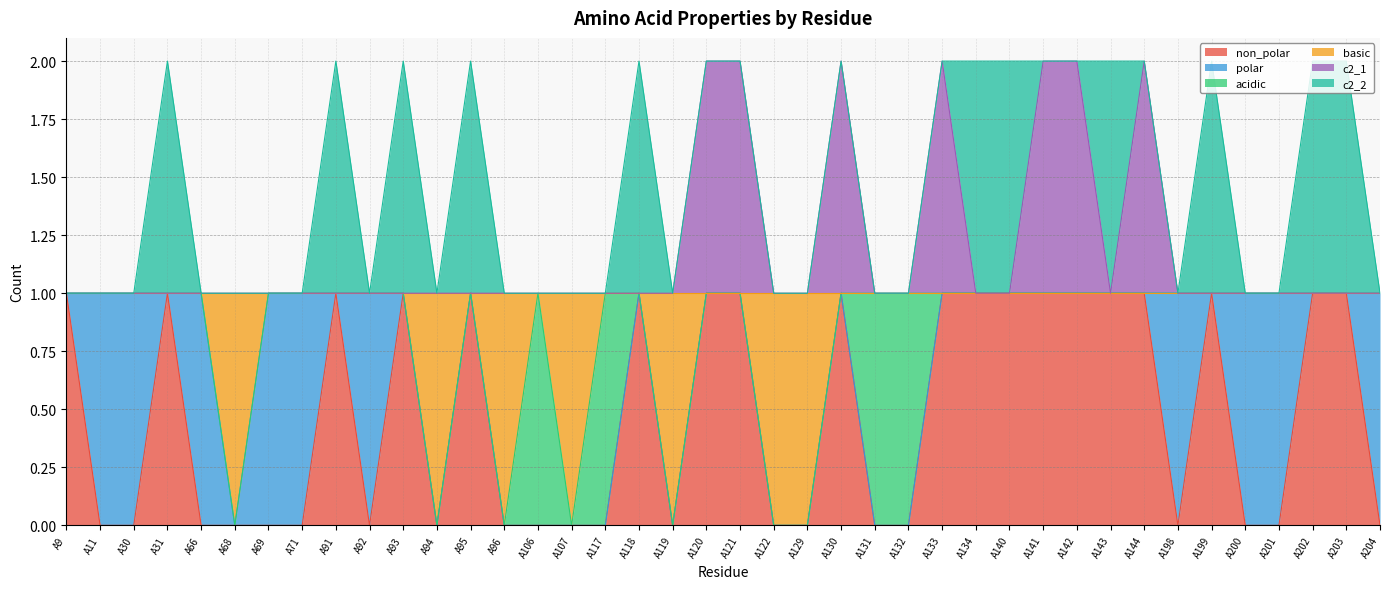

What is the maximum value for basic?

1